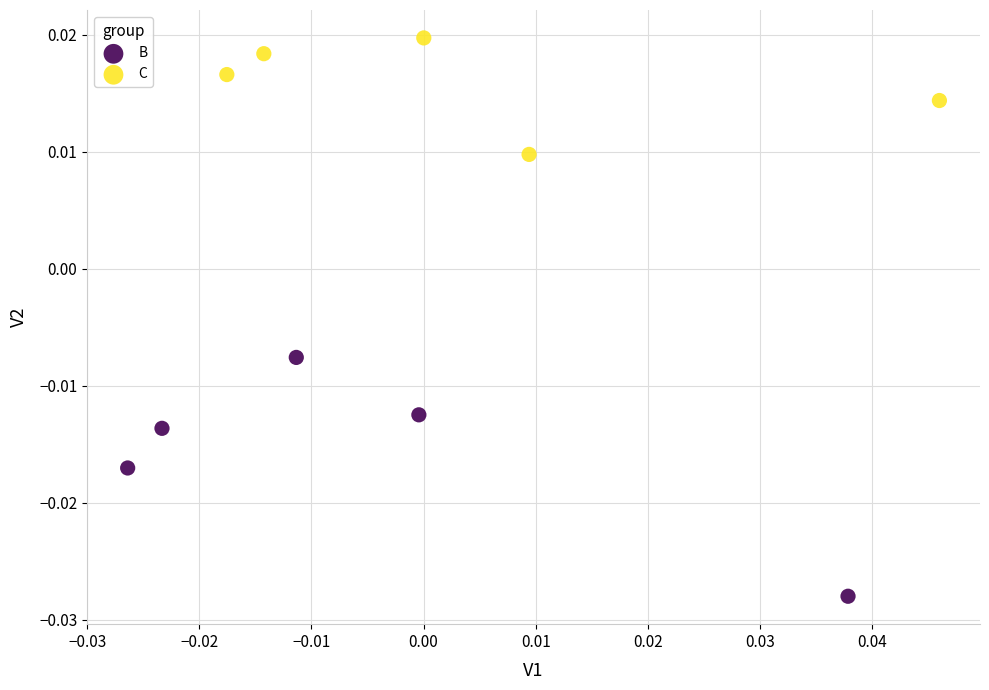

Which series reaches the maximum Y coordinate?

C